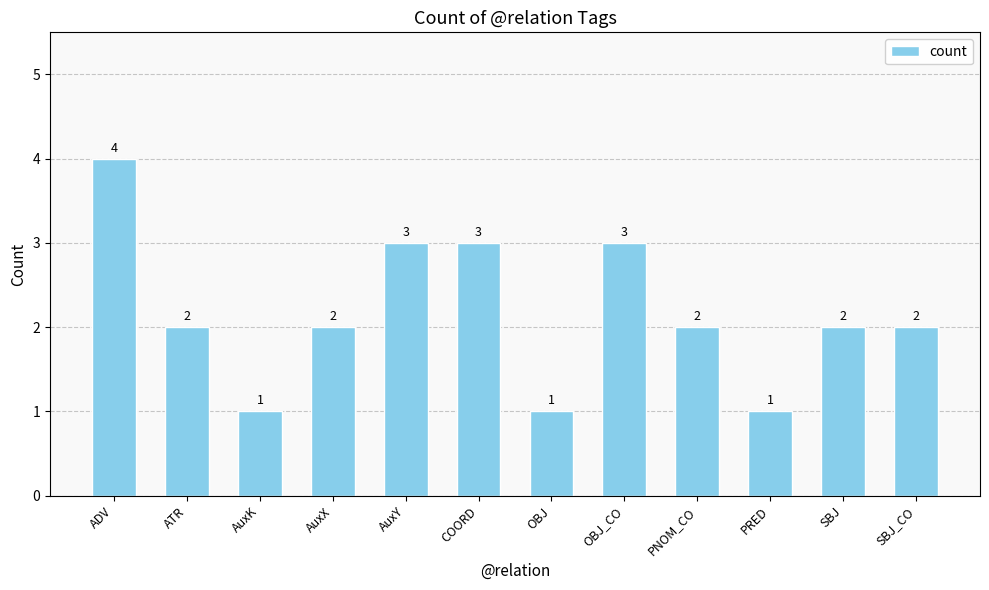

Is it true that the value at AuxK is 1?

True